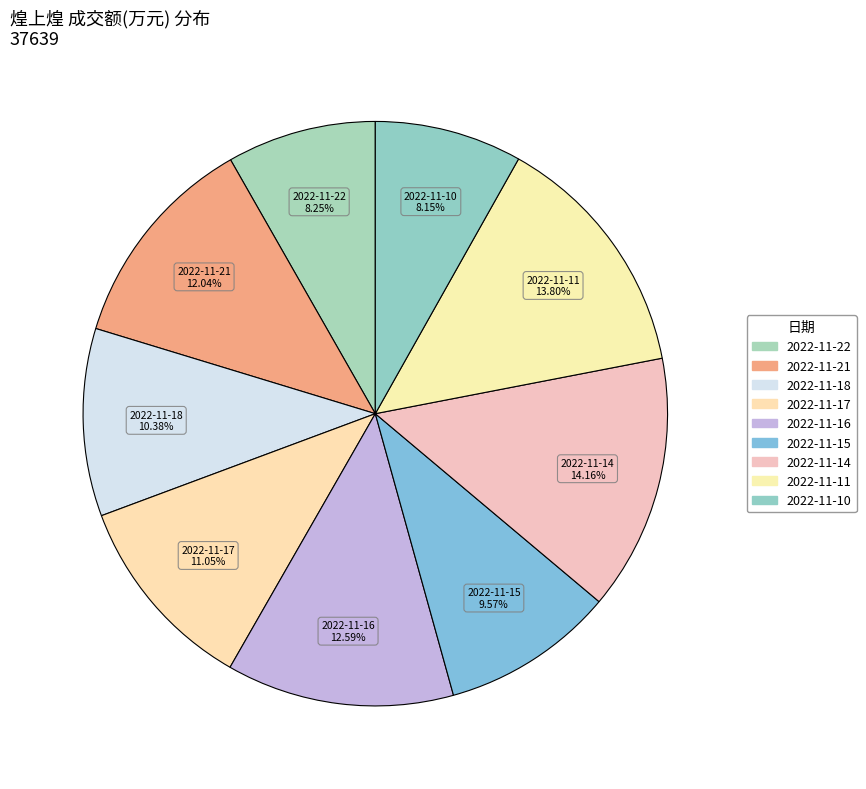

Rank the categories by value from lowest to highest.

2022-11-10, 2022-11-22, 2022-11-15, 2022-11-18, 2022-11-17, 2022-11-21, 2022-11-16, 2022-11-11, 2022-11-14